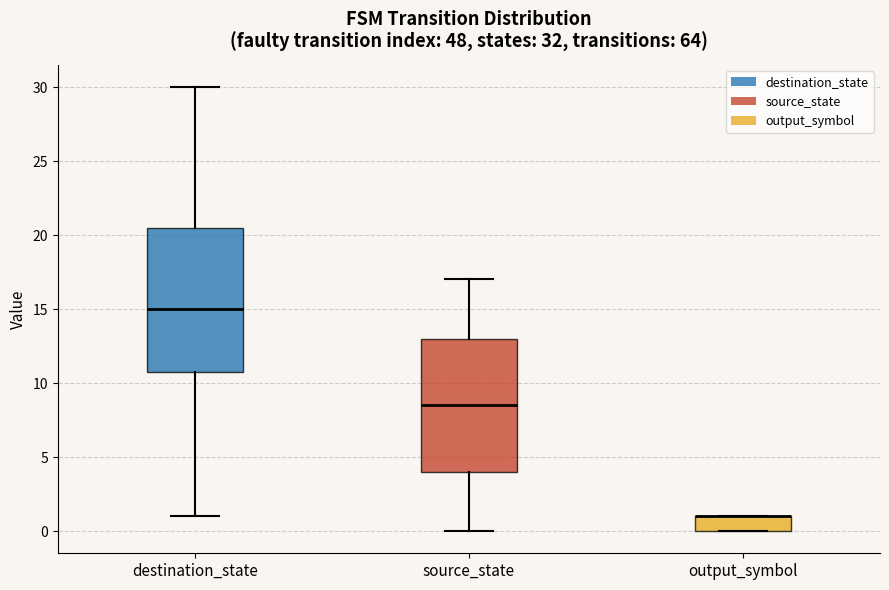

Where does the upper whisker of the box for source_state end on the y-axis? The values are not printed on the chart, so give them approximately, as read against the axis.

17.0